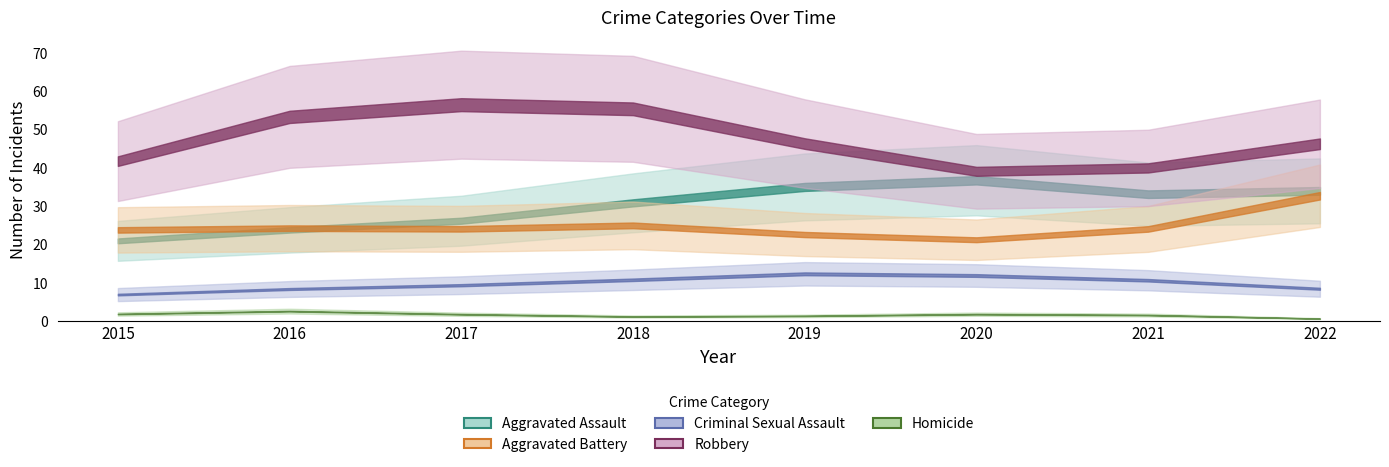

How many distinct data groups are displayed?

5